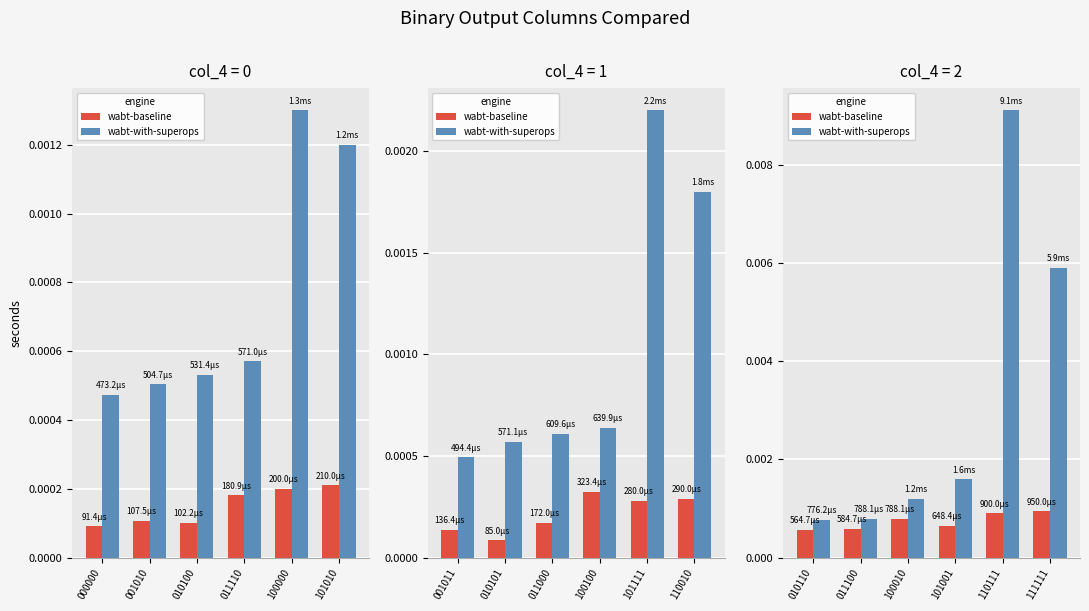

Are the bars grouped side by side (vs. stacked)?

Yes